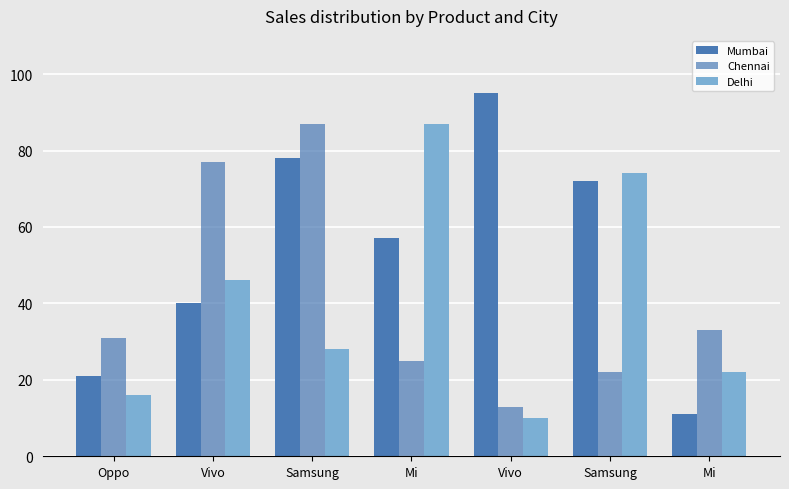

What is the label of the 4th bar from the right?

Mi